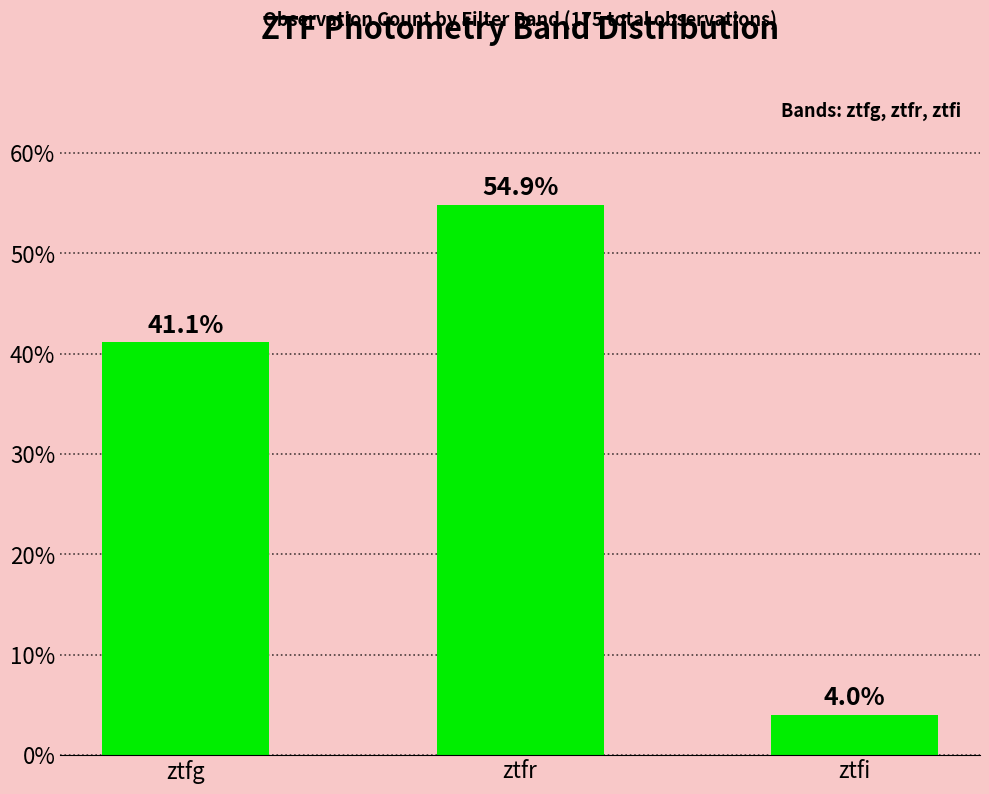

The chart shows a value of 54.9 at ztfr. True or false?

True